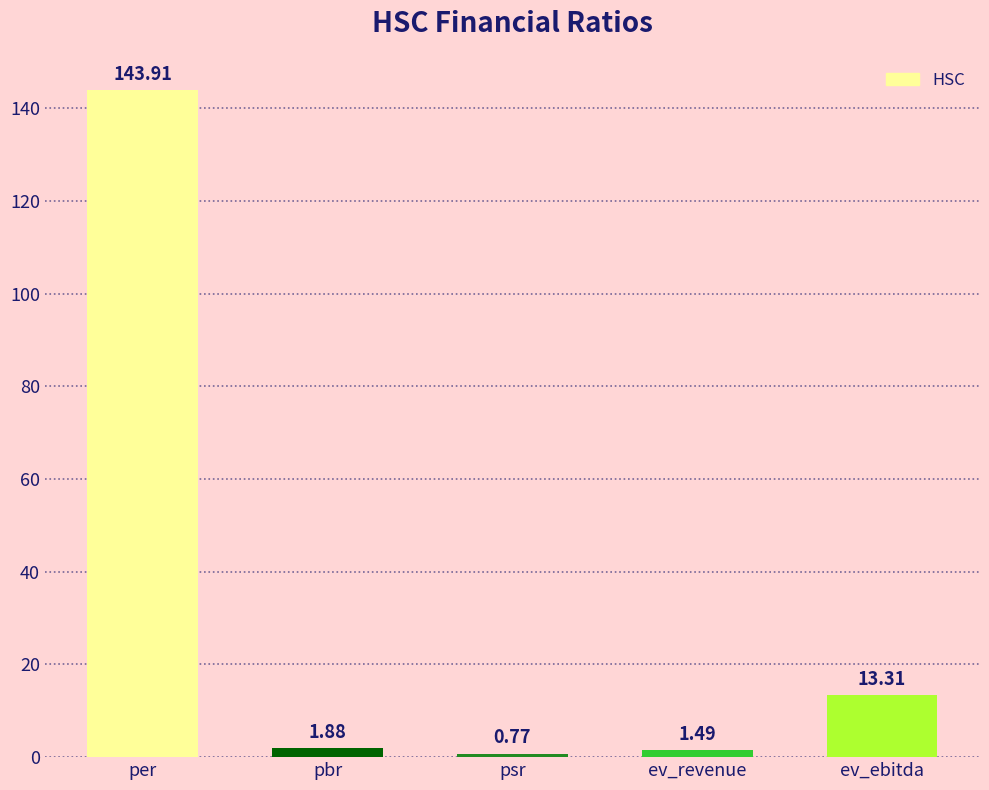

Which label corresponds to the largest value in the chart?

per